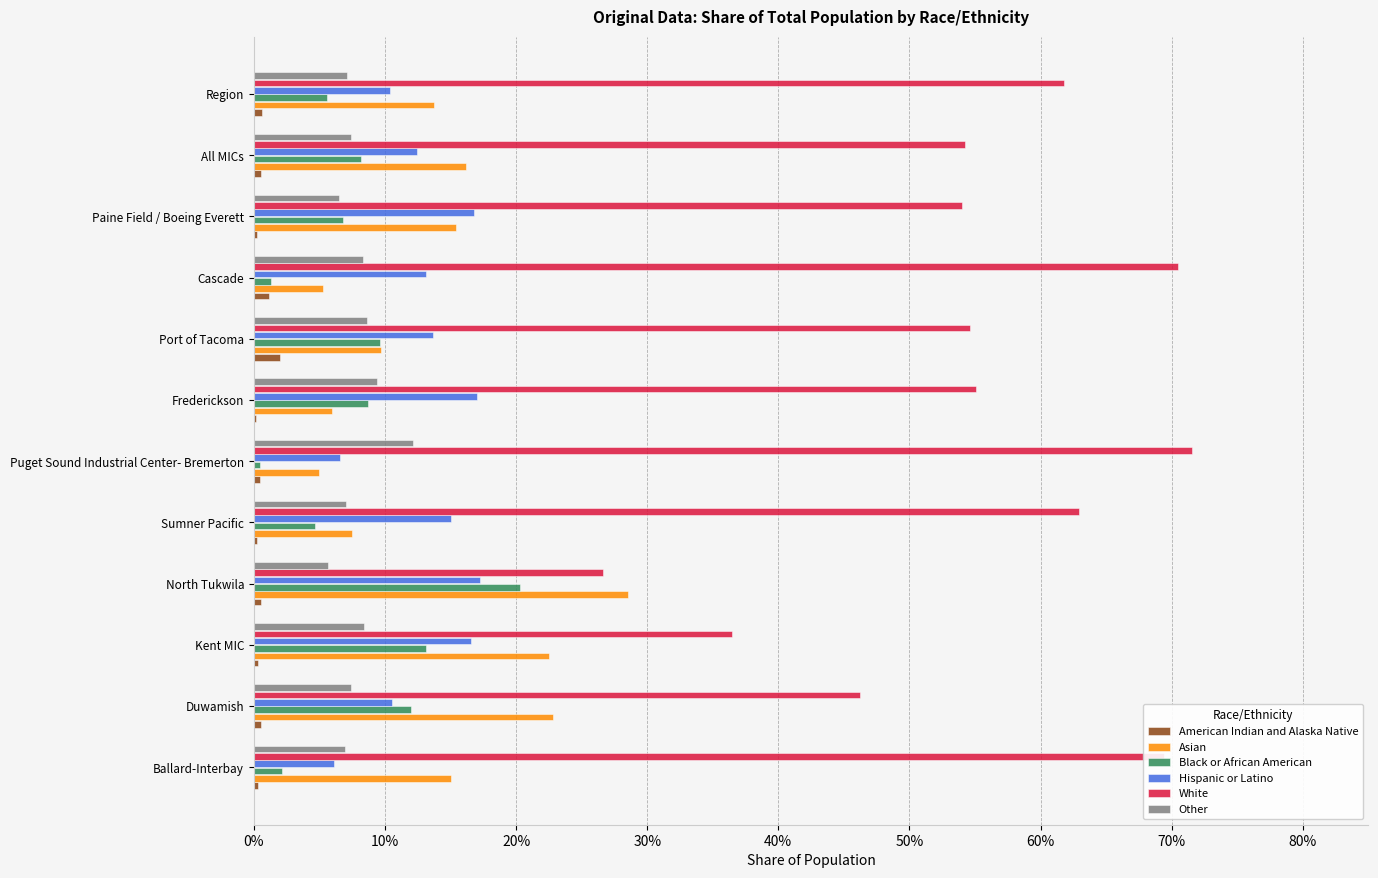

What are all the series names shown in the legend?

American Indian and Alaska Native, Asian, Black or African American, Hispanic or Latino, White, Other